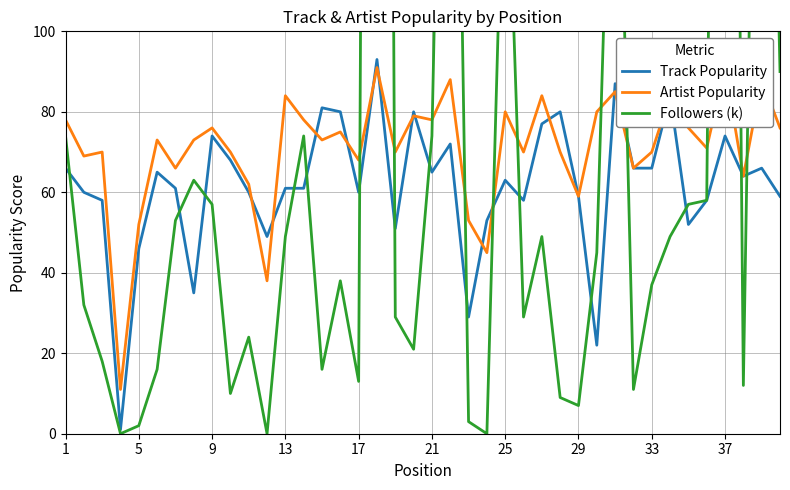

The value of Track Popularity at 33 is 66. True or false?

True